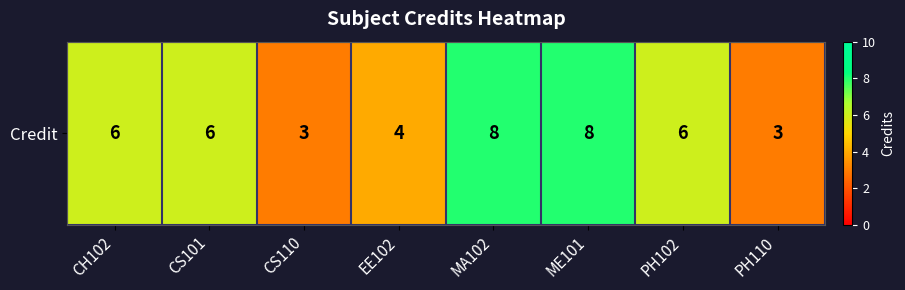

Where is the data nearest to the value 5?

CH102